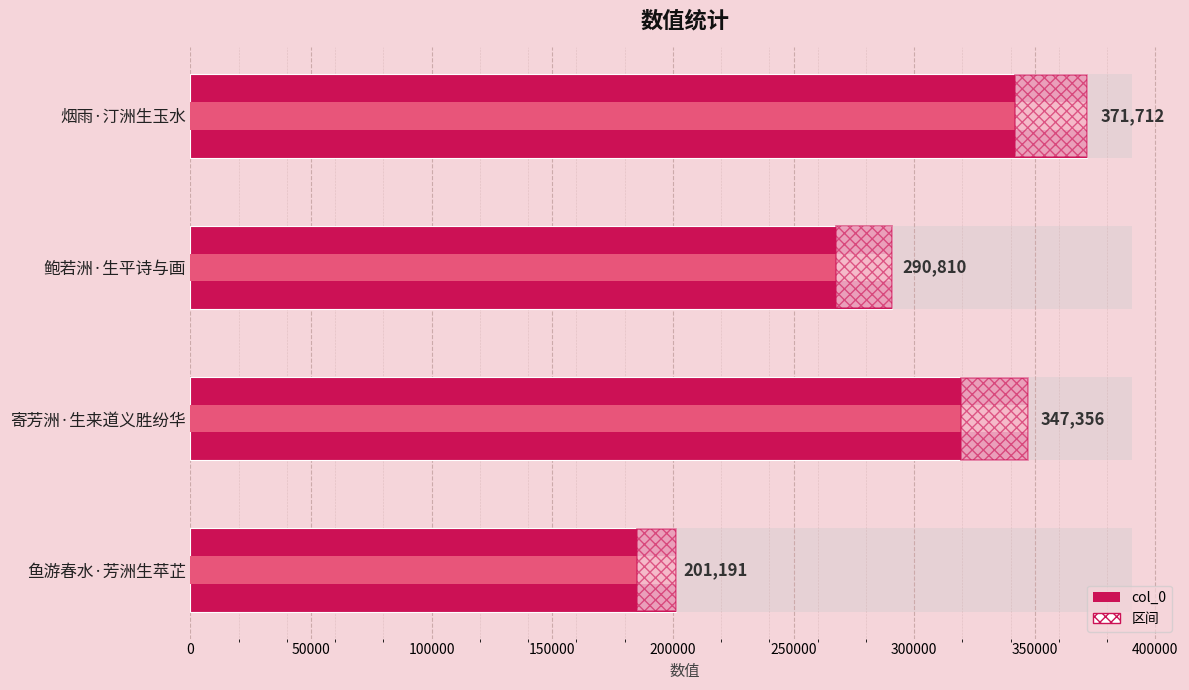

Reading left to right, what are all the values shown in this chart?

371712	290810	347356	201191